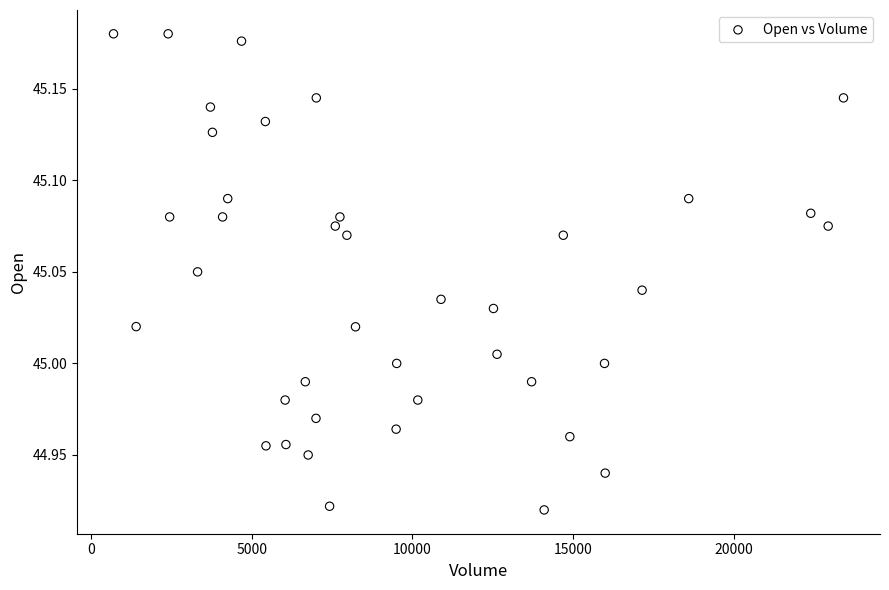

What is the range of X values (max minus min)?

22716.0